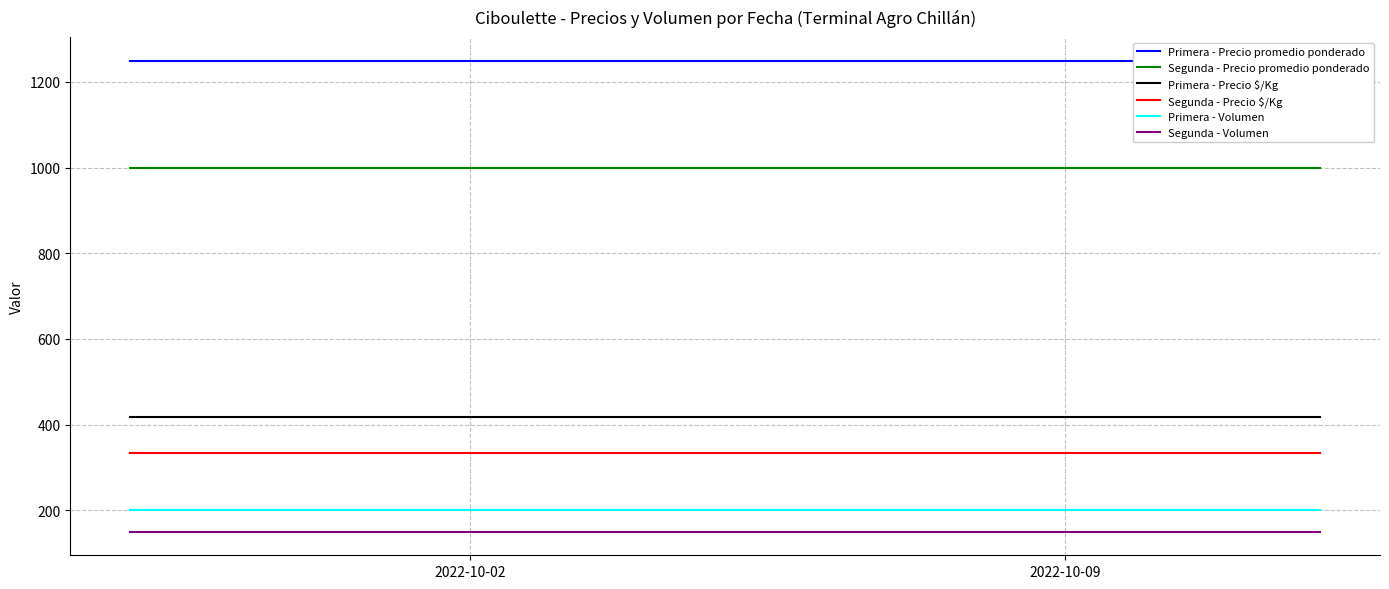

Does the chart have visible grid lines?

Yes